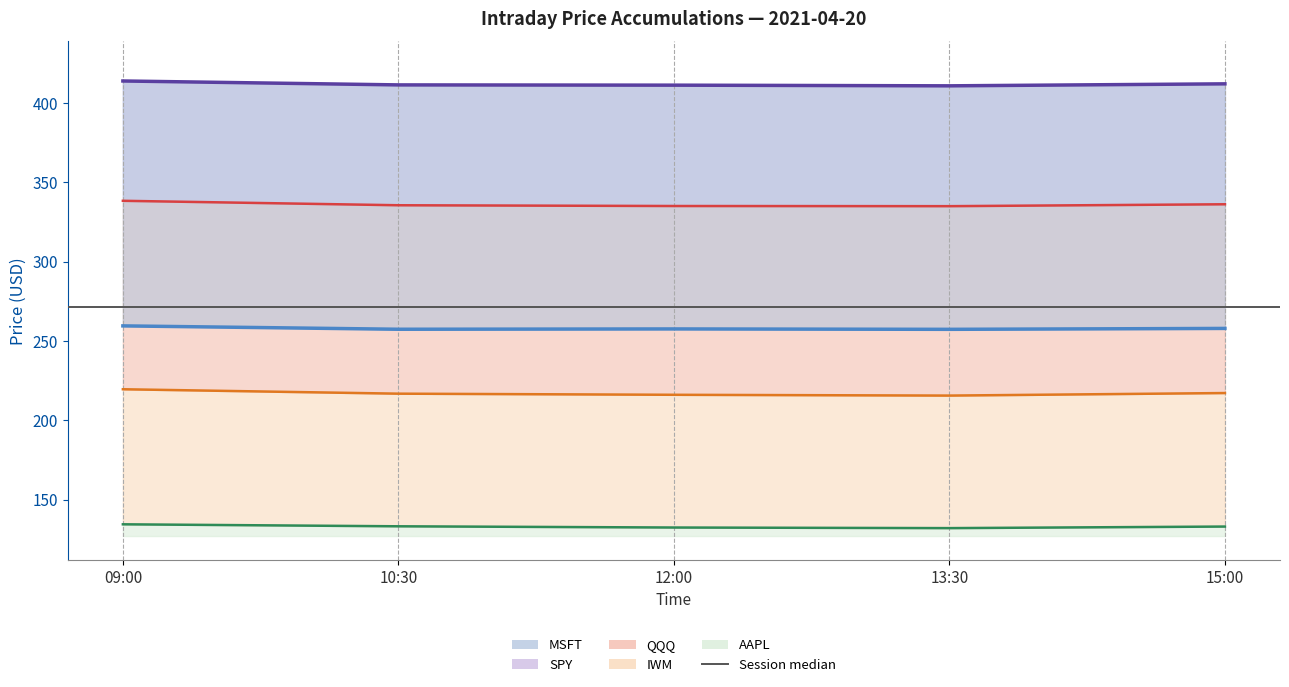

Reading left to right, what are all the values shown in this chart?

SPY: 09:00=413.9	10:30=411.4	12:00=411.3	13:30=410.9	15:00=412.1
QQQ: 09:00=338.4	10:30=335.6	12:00=335.1	13:30=335.0	15:00=336.2
IWM: 09:00=219.6	10:30=216.8	12:00=216.1	13:30=215.6	15:00=217.2
AAPL: 09:00=134.4	10:30=133.1	12:00=132.4	13:30=132.0	15:00=133.0
MSFT: 09:00=259.5	10:30=257.4	12:00=257.6	13:30=257.3	15:00=257.9